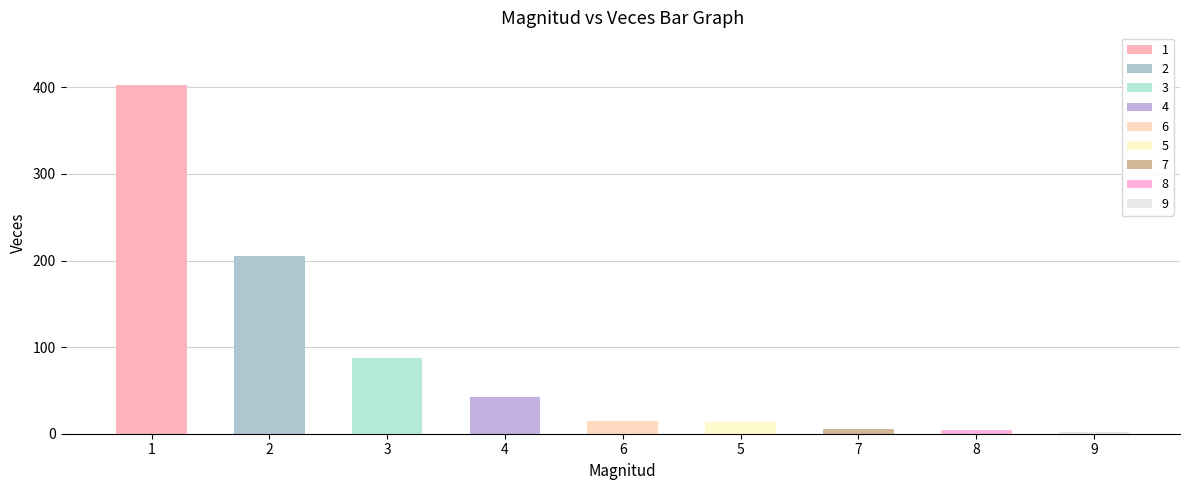

What is the label of the 7th bar from the right?

3